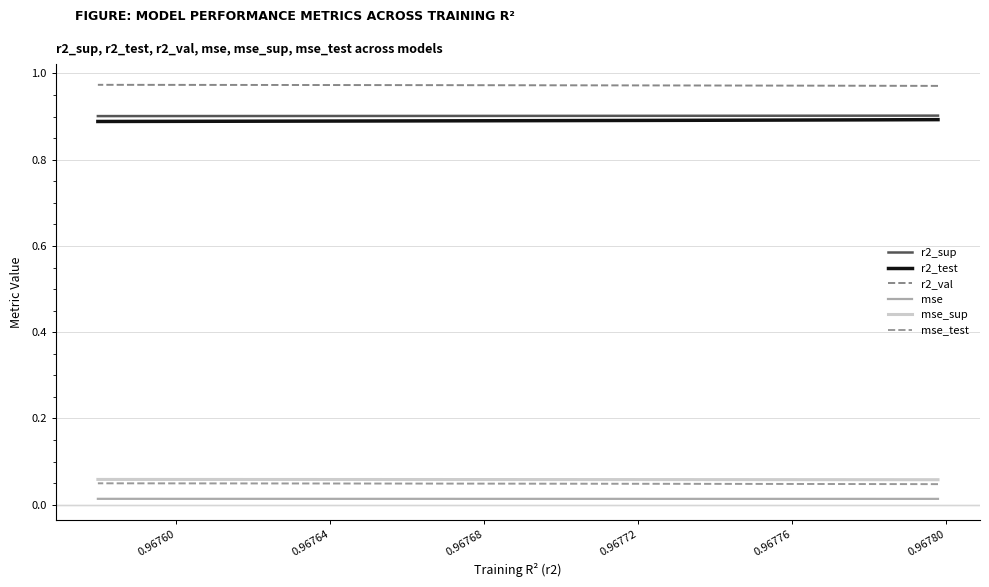

How many lines are shown in the chart?

6